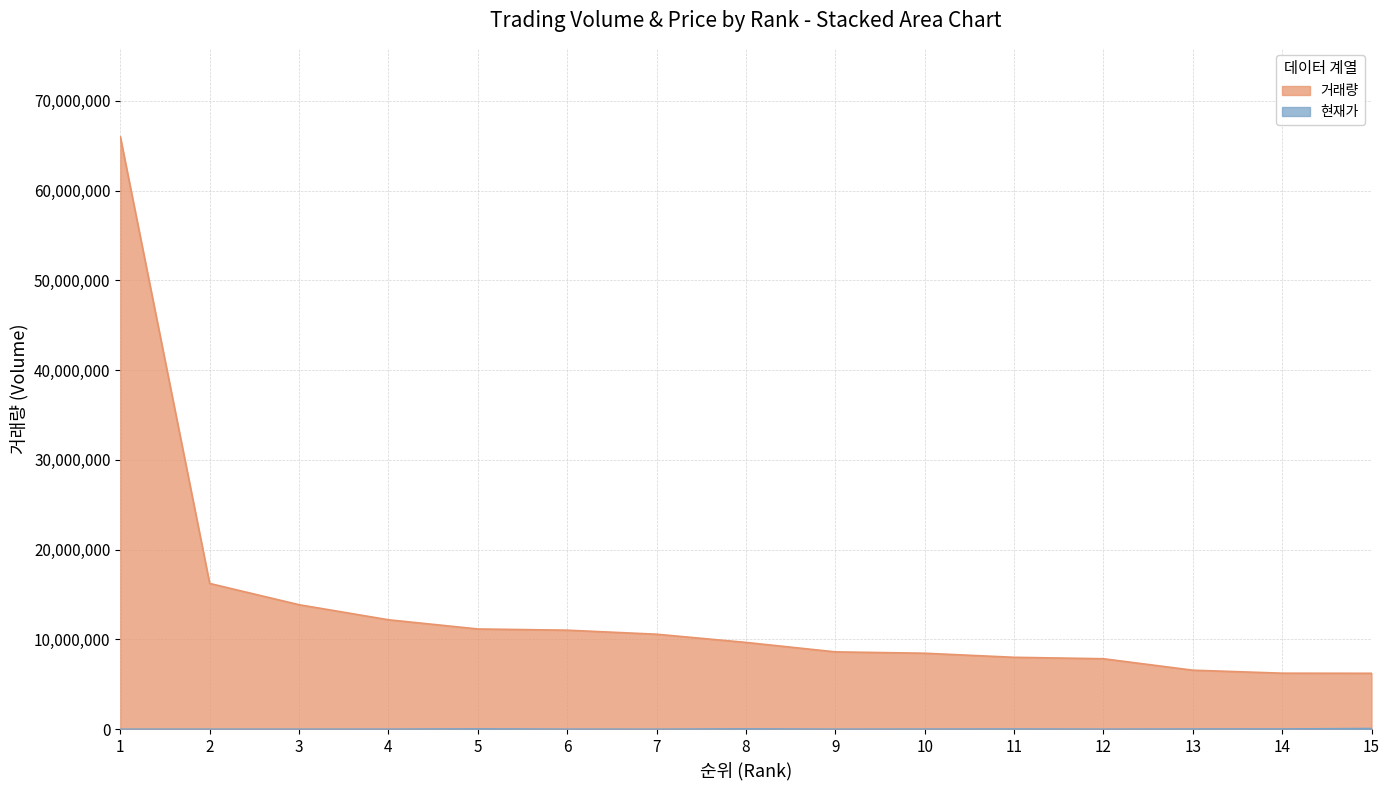

At which category is the sum across all series the highest?

1